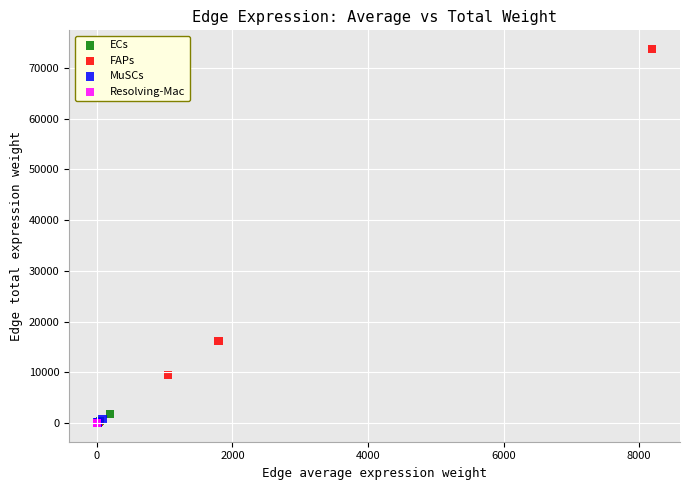

Which series contains the highest Y value?

FAPs